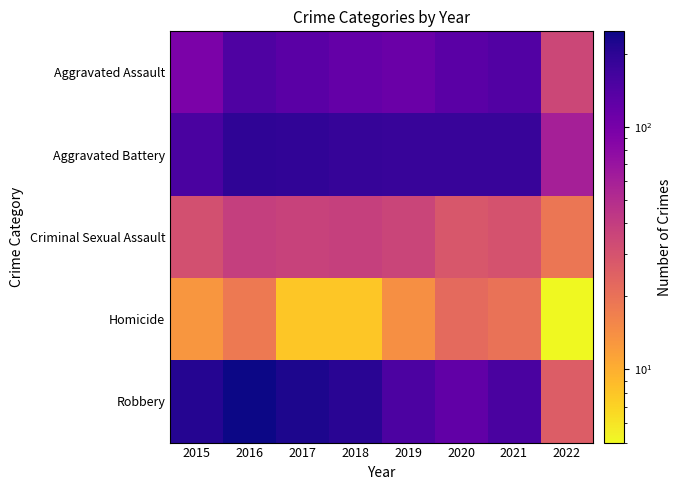

Which has a higher value, 2015 or 2016?

2016